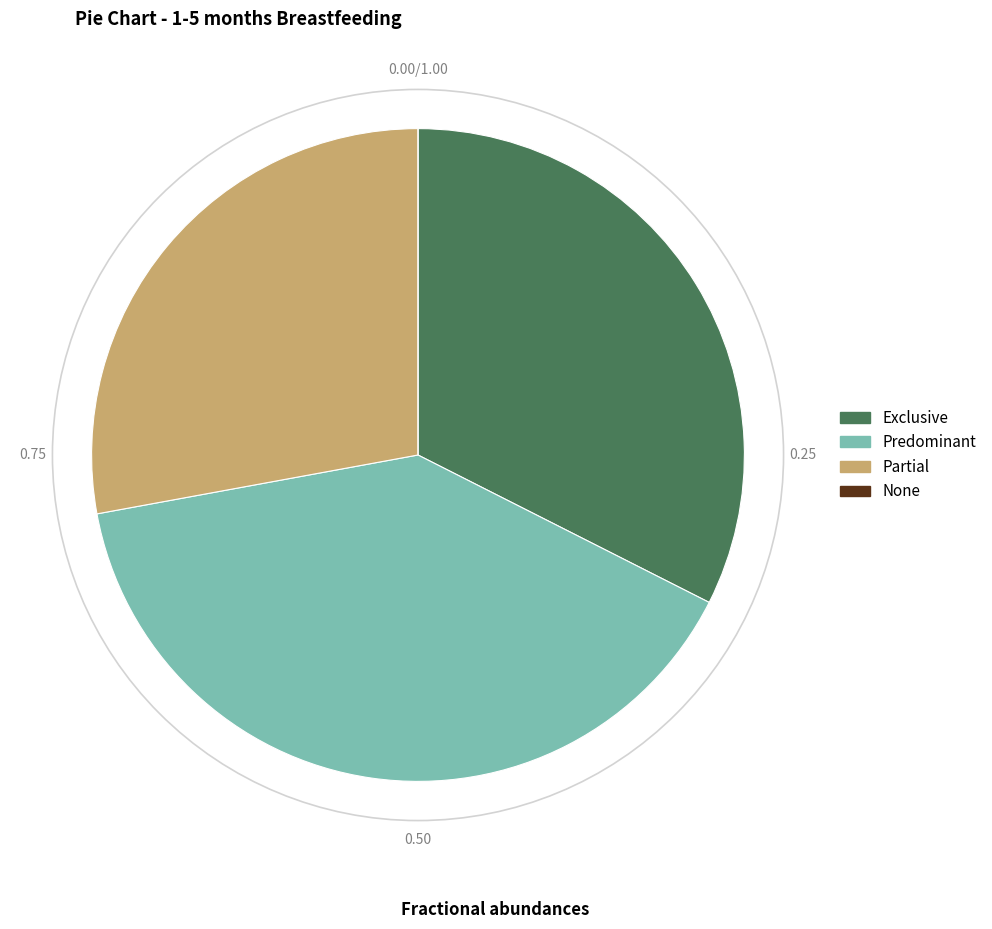

Which has a higher value, Exclusive or Predominant?

Predominant